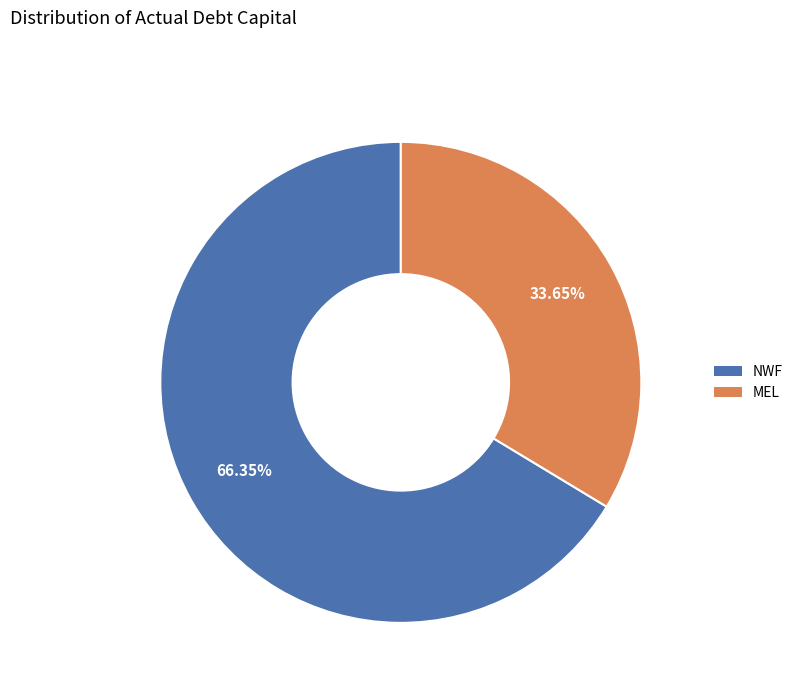

Does any single category account for the majority?

Yes